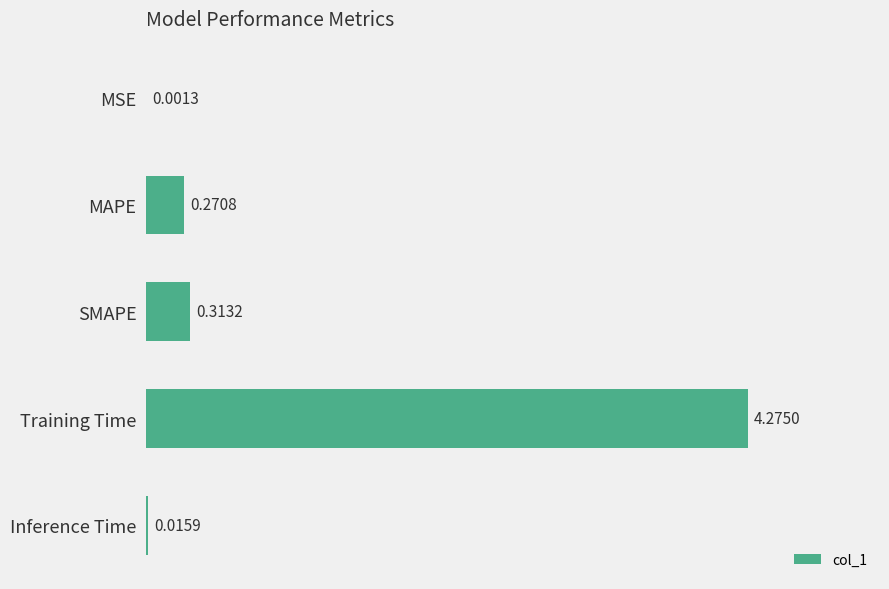

What is the change in value from MSE to Training Time?

+4.3